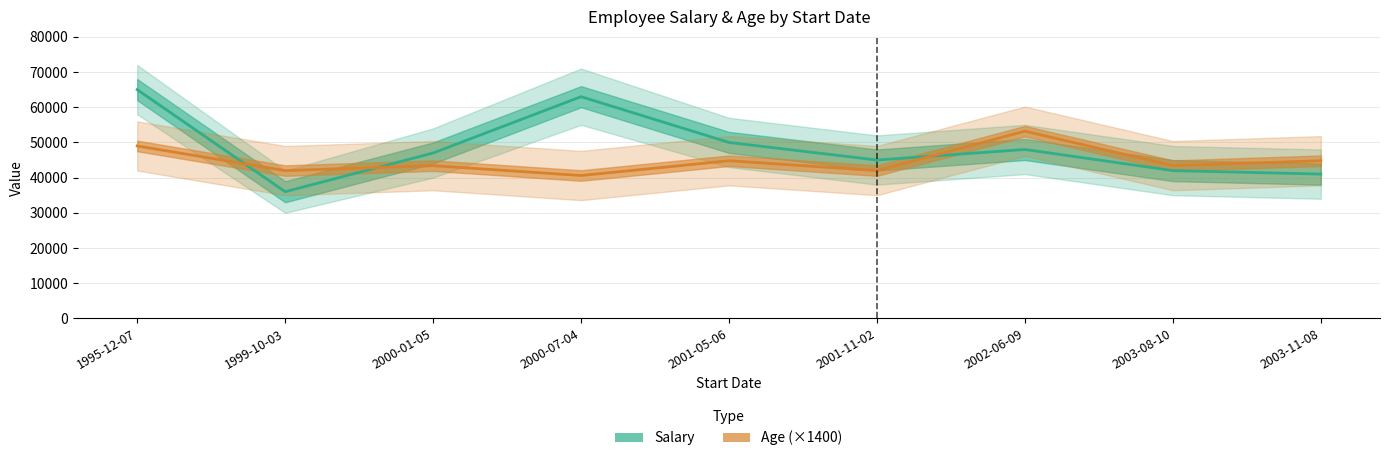

What is the label of the 2nd point from the right?

2003-08-10